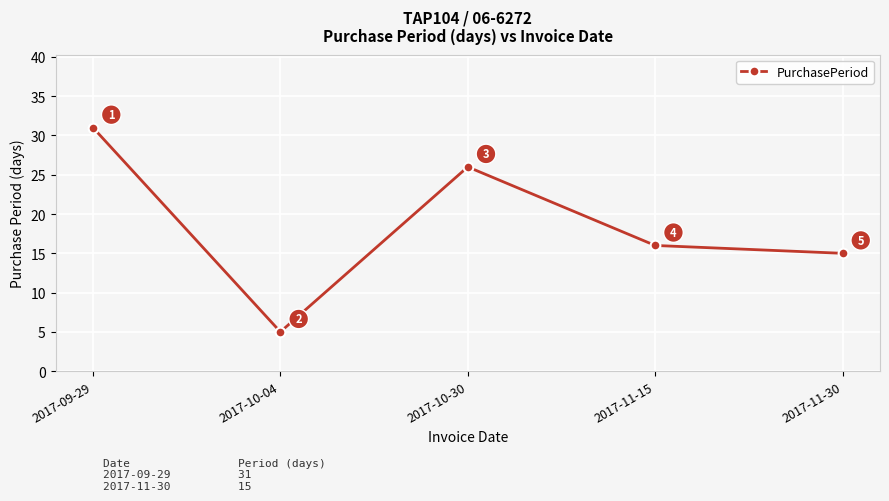

Rank the categories by value from highest to lowest.

2017-09-29, 2017-10-30, 2017-11-15, 2017-11-30, 2017-10-04